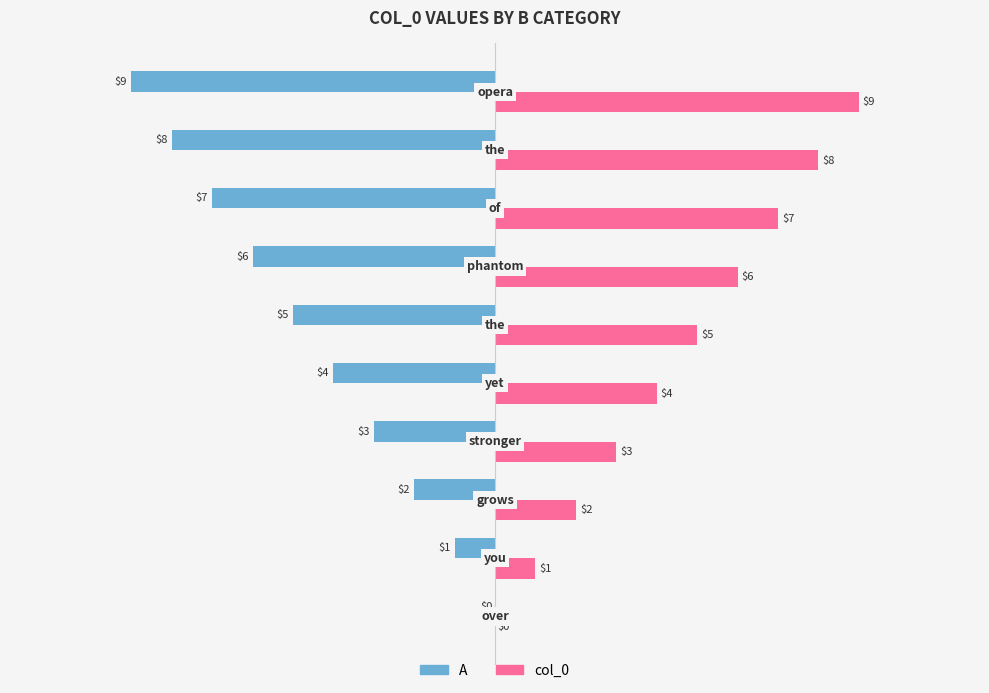

How many A values are between -7 and -2?

6